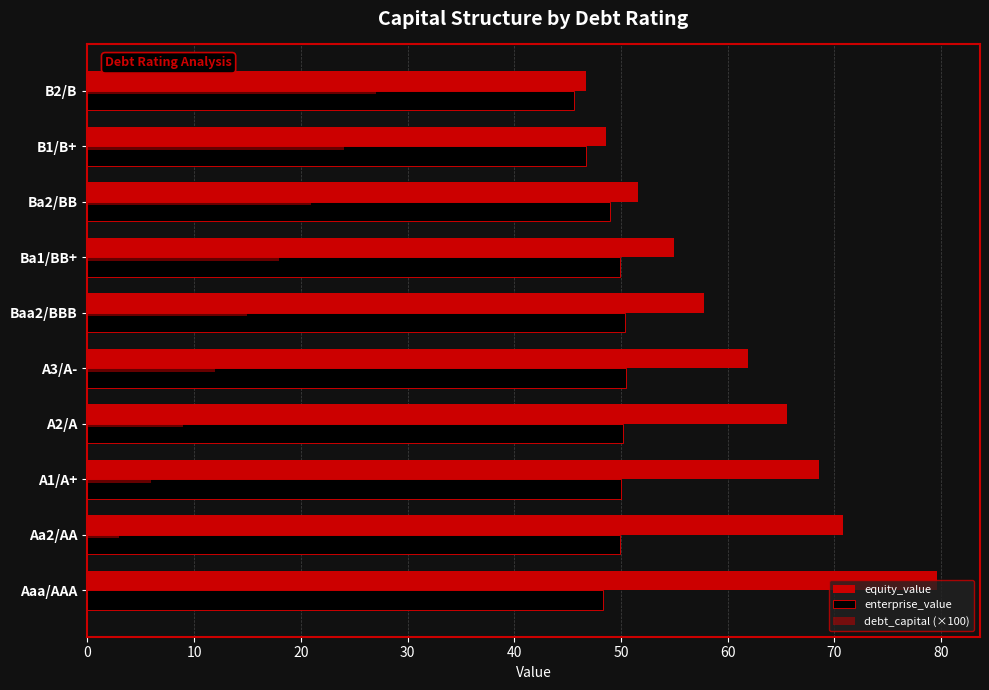

Count the number of data series in this chart.

3